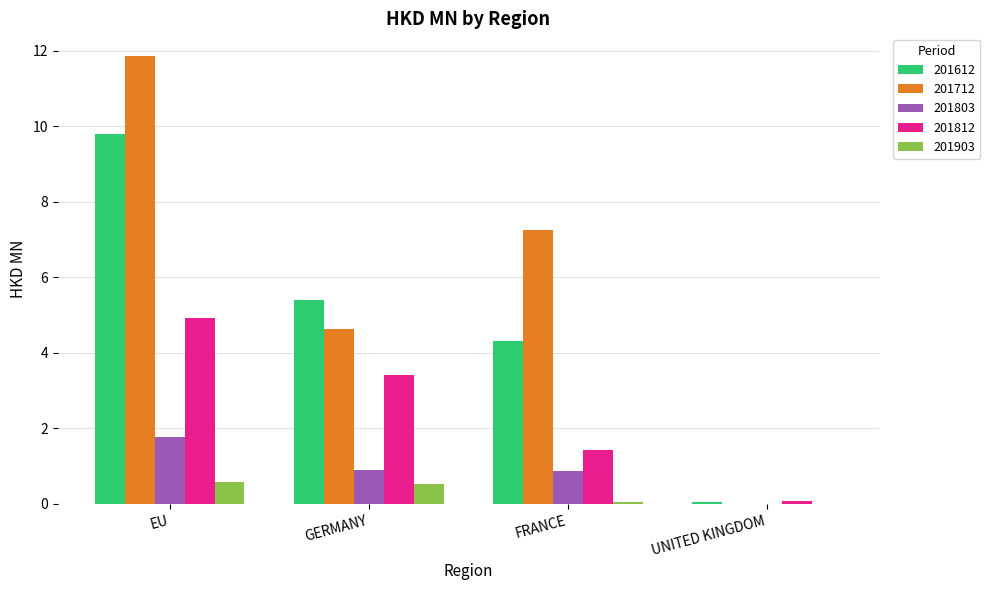

True or false: 201803 has a value of 0.9 at GERMANY.

True